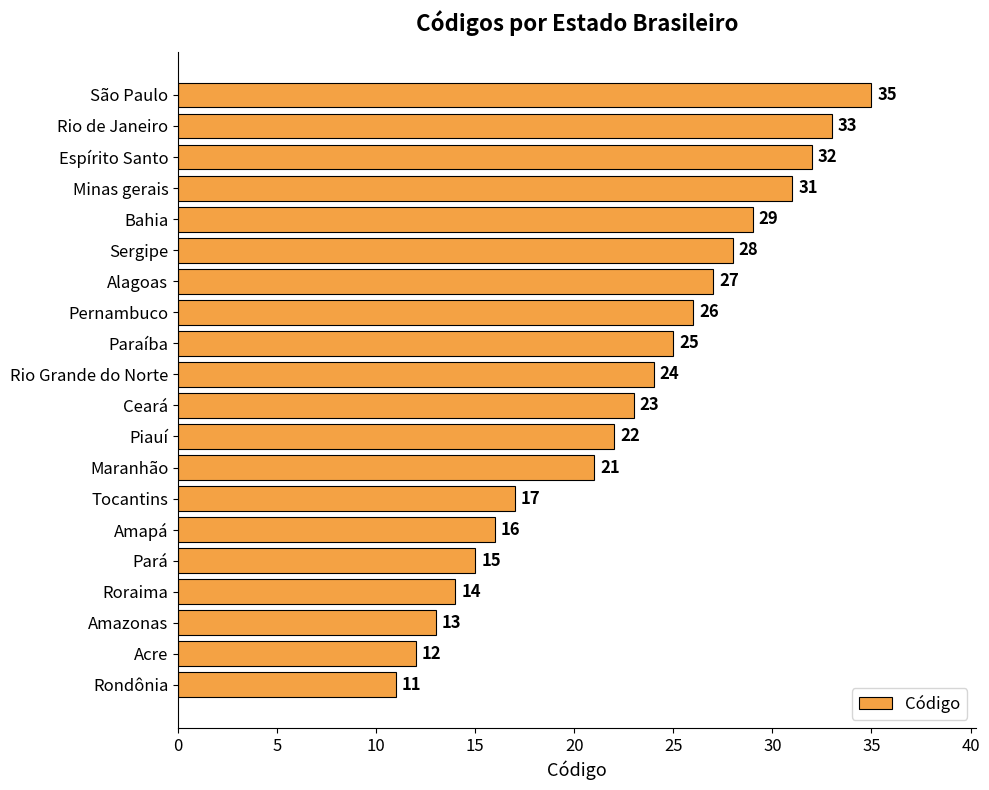

What is the difference between the maximum and minimum values?

24